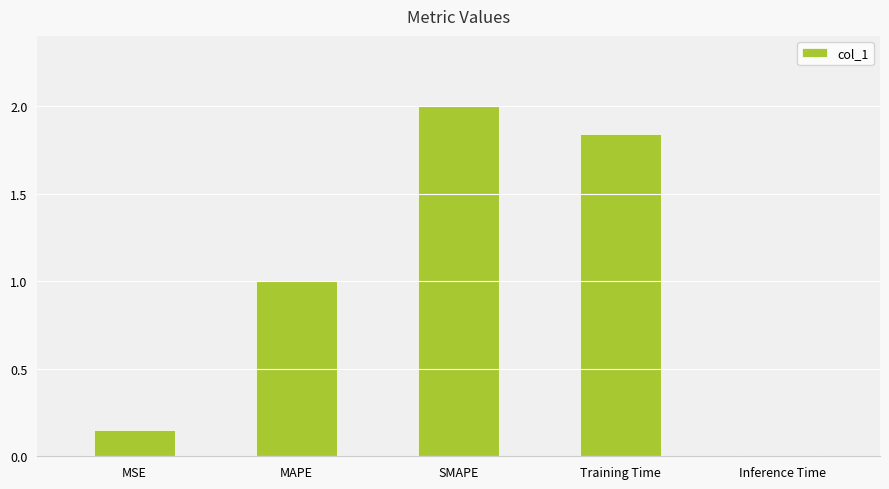

Where is the data nearest to the value 1?

MAPE